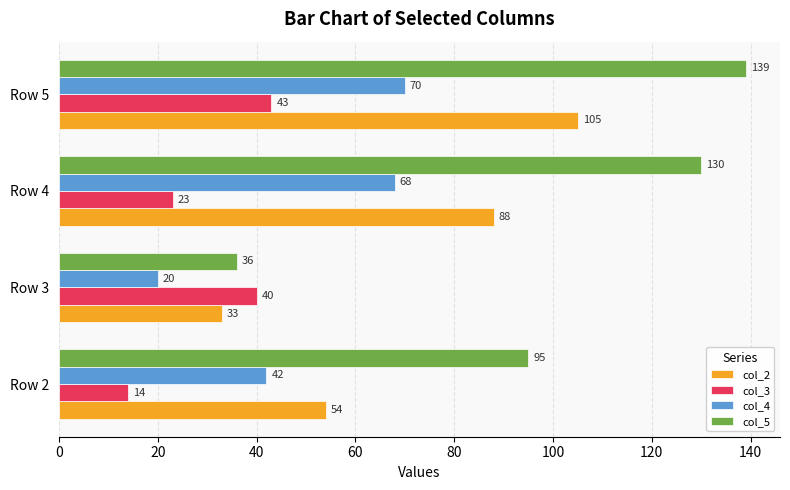

How many col_2 values are between 54 and 105?

3